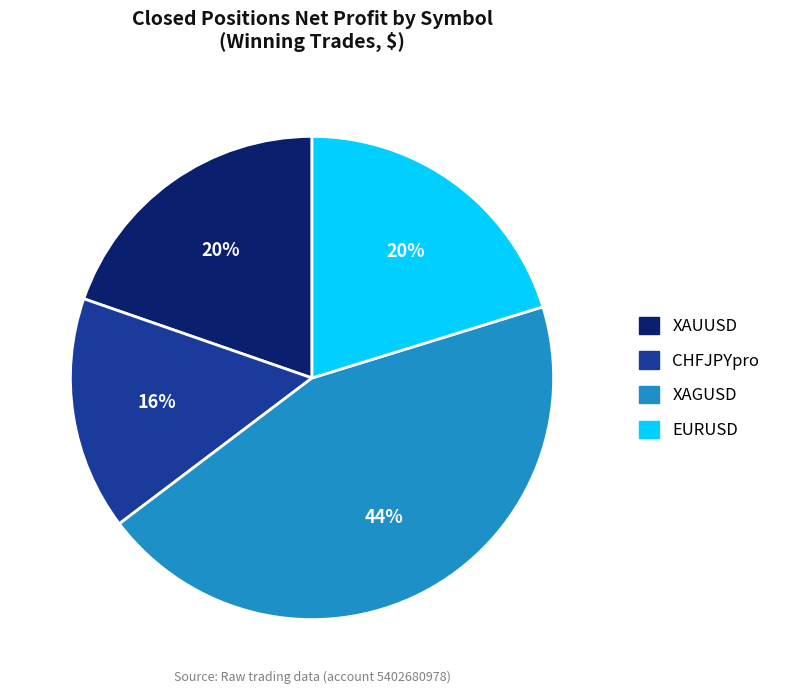

Which category has the smallest portion of the pie?

CHFJPYpro